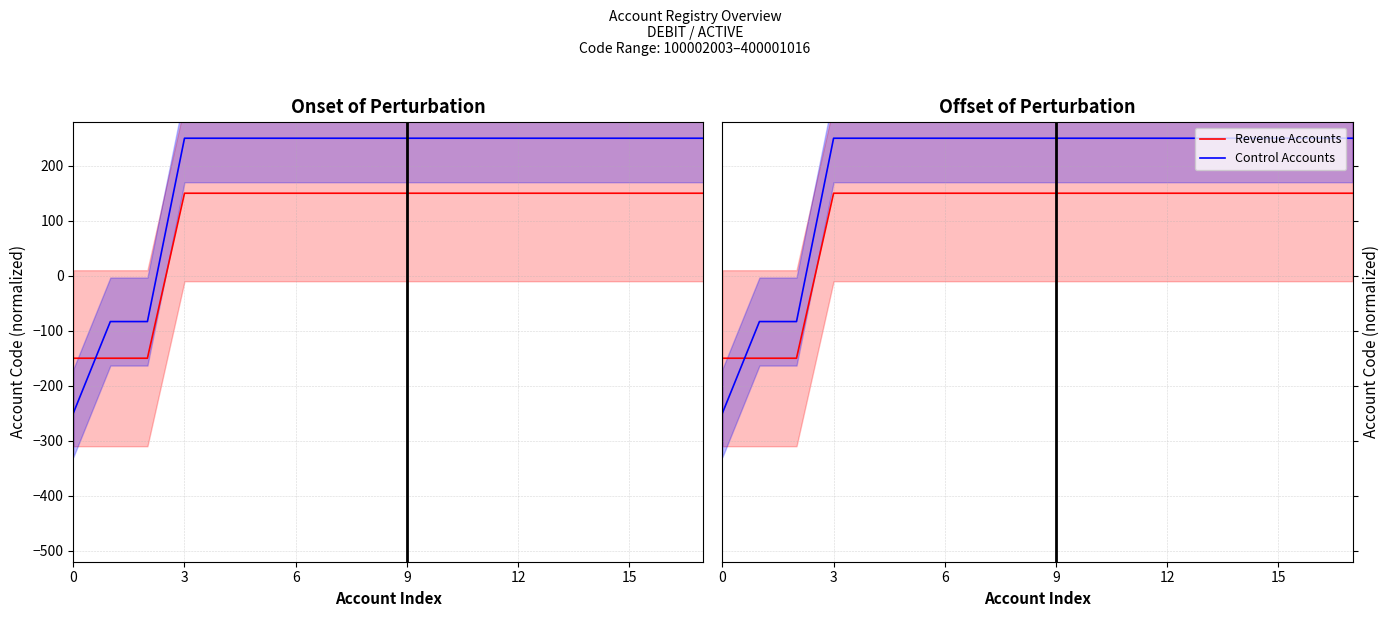

Reading left to right, what are all the values shown in this chart?

Revenue Accounts: -150.0	-150.0	-150.0	150.0	150.0	150.0	150.0	150.0	150.0	150.0	150.0	150.0	150.0	150.0	150.0	150.0	150.0	150.0
Control Accounts: -250.0	-83.3	-83.3	250.0	250.0	250.0	250.0	250.0	250.0	250.0	250.0	250.0	250.0	250.0	250.0	250.0	250.0	250.0